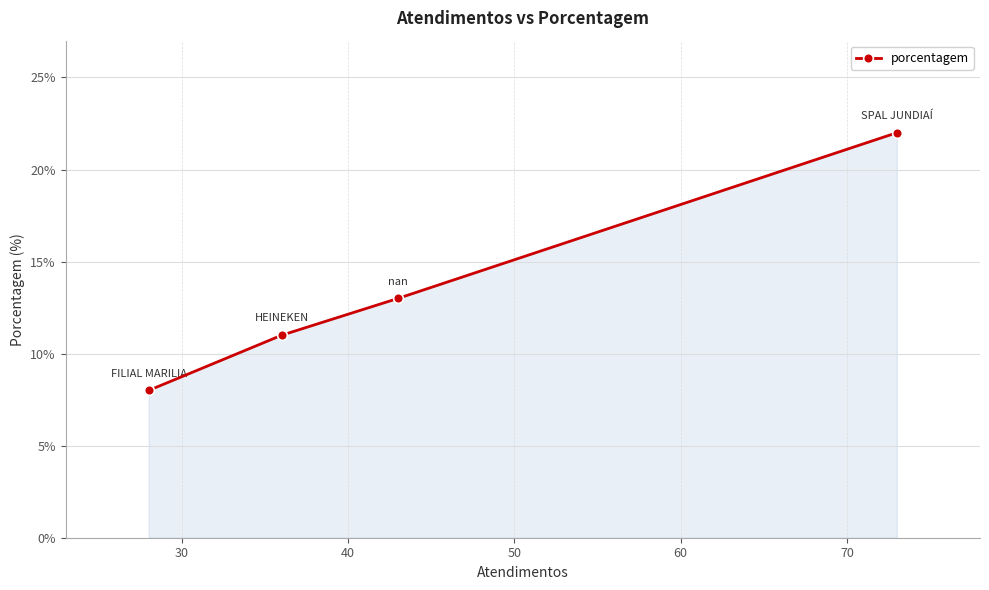

How many values are between 11 and 22?

3